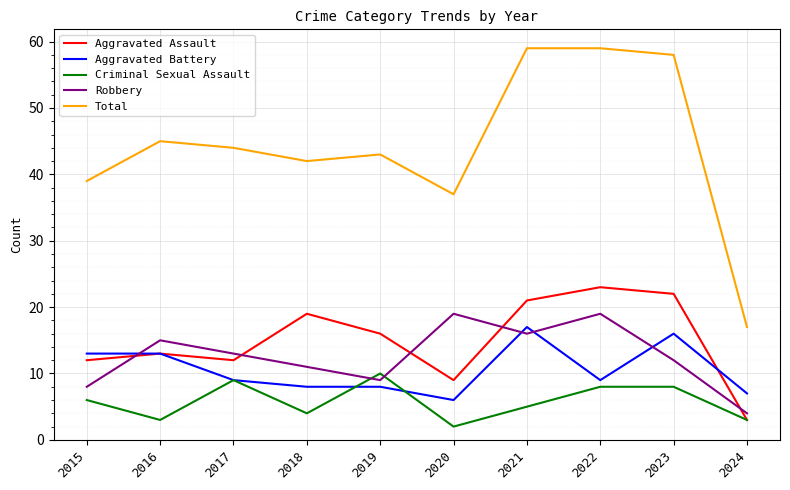

True or false: Total has a value of 42 at 2018.

True